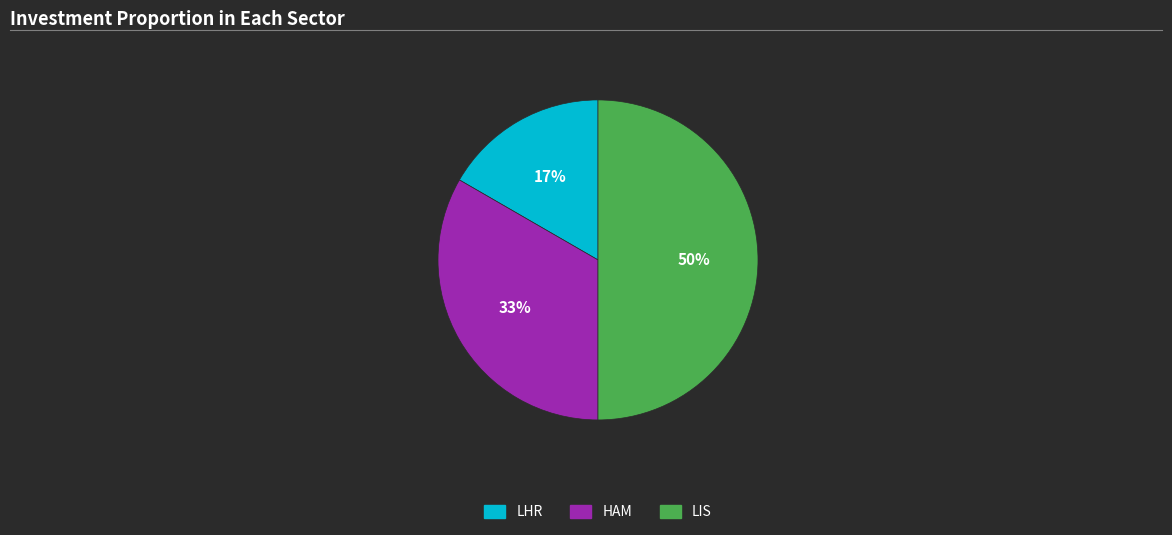

What is the ratio of the value at LHR to the value at HAM?

0.5